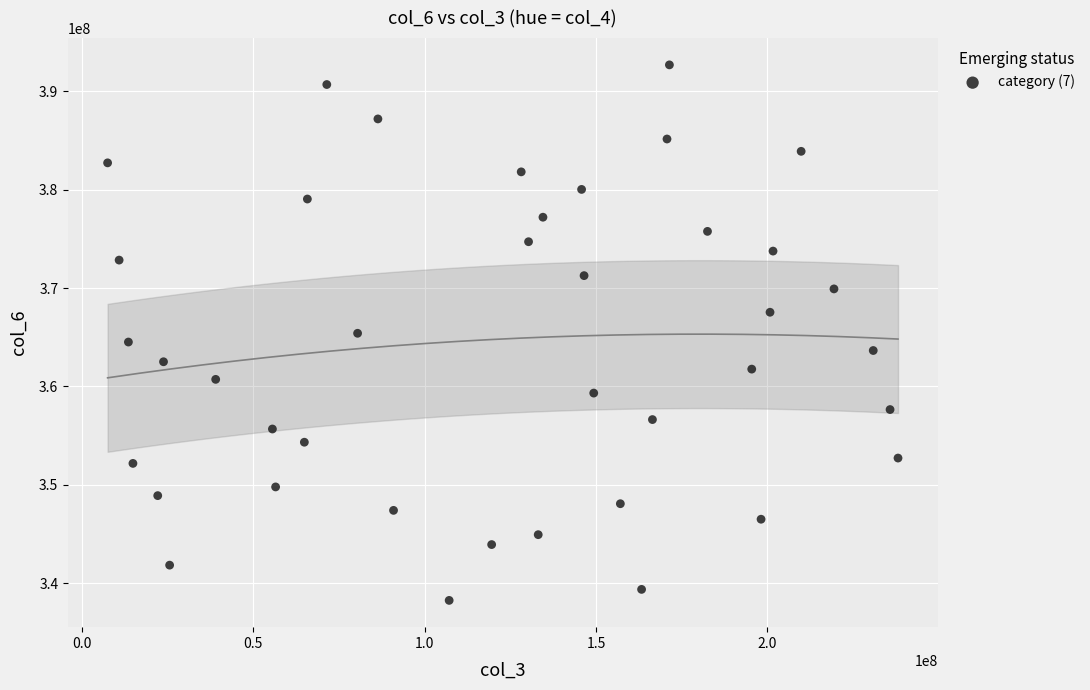

What is the range of Y values (max minus min)?

54419734